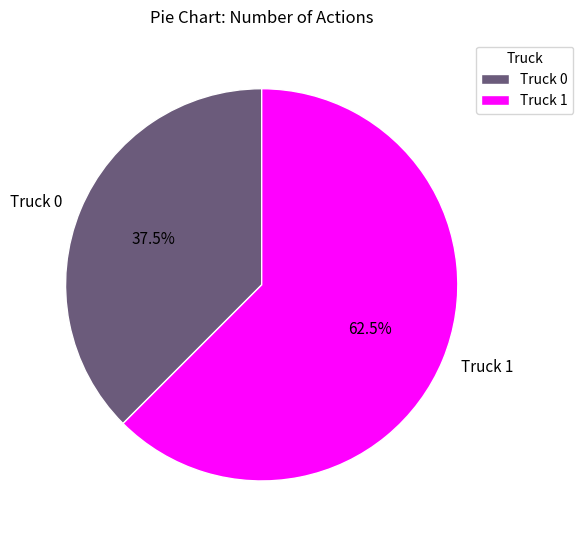

To the nearest percent, what is the difference between the Truck 1 and Truck 0 slice percentages?

25%